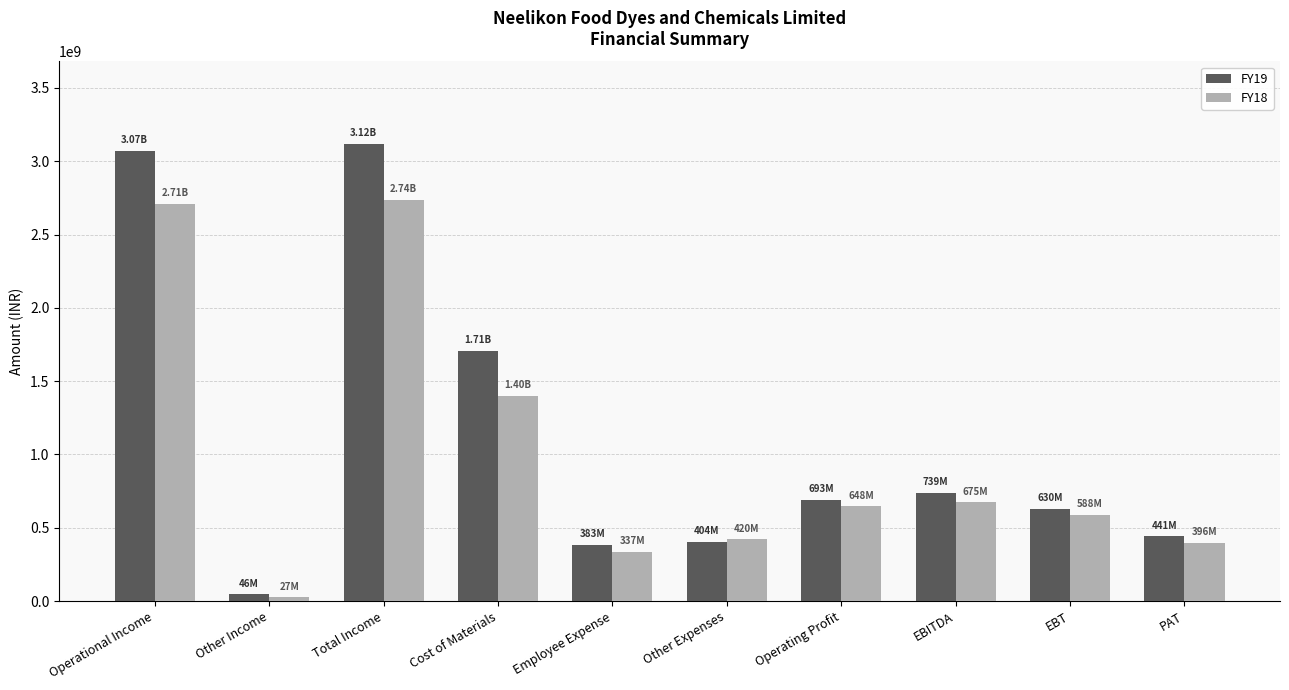

What is the label of the 4th bar from the left?

Cost of Materials